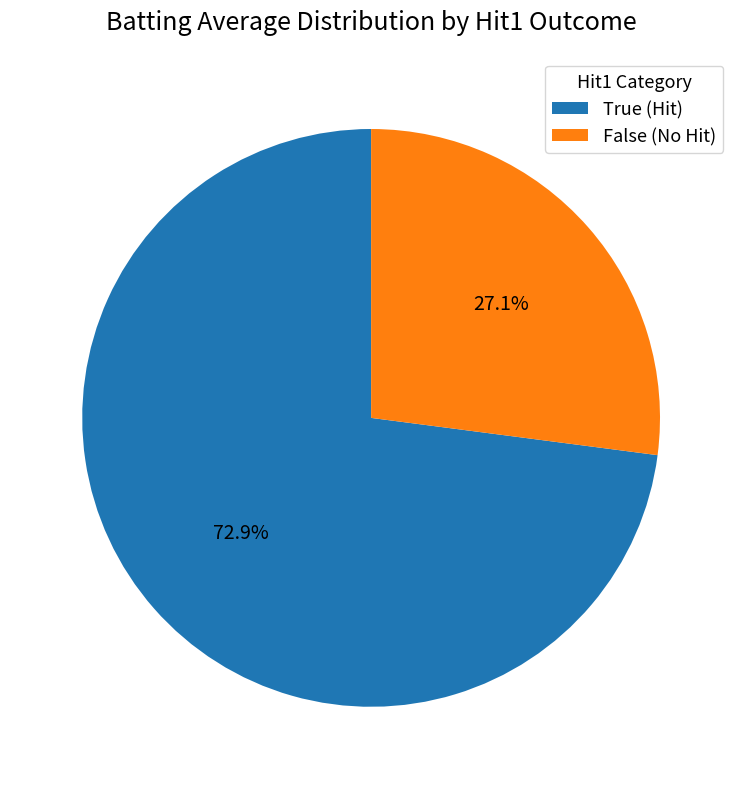

Which has a higher value, True (Hit) or False (No Hit)?

True (Hit)